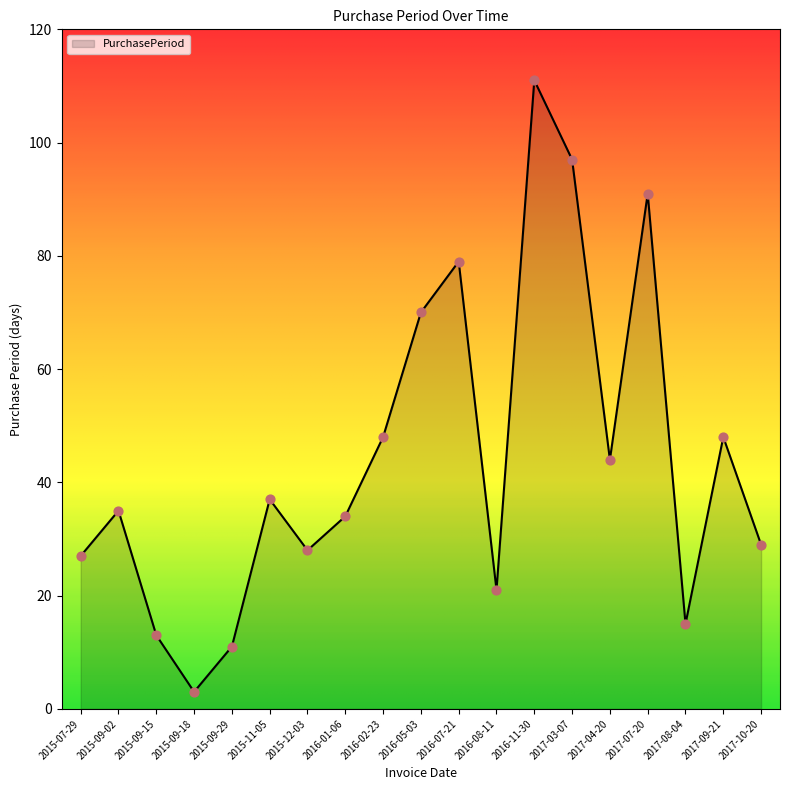

What is the change in value from 2015-12-03 to 2017-09-21?

+20